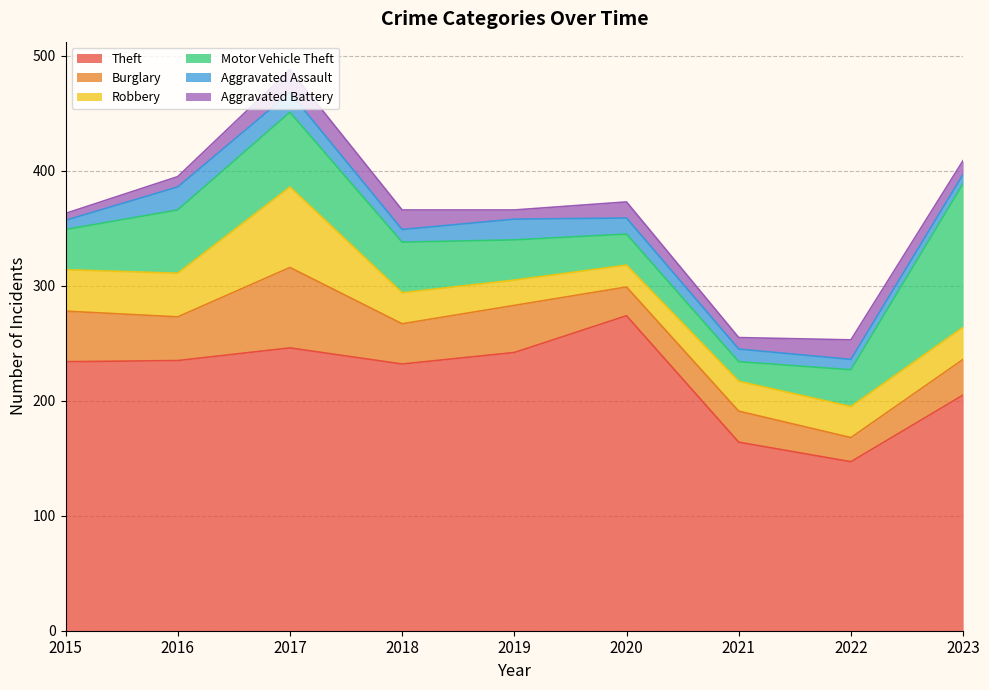

What is the difference between the second highest and minimum values in the Motor Vehicle Theft series?

48